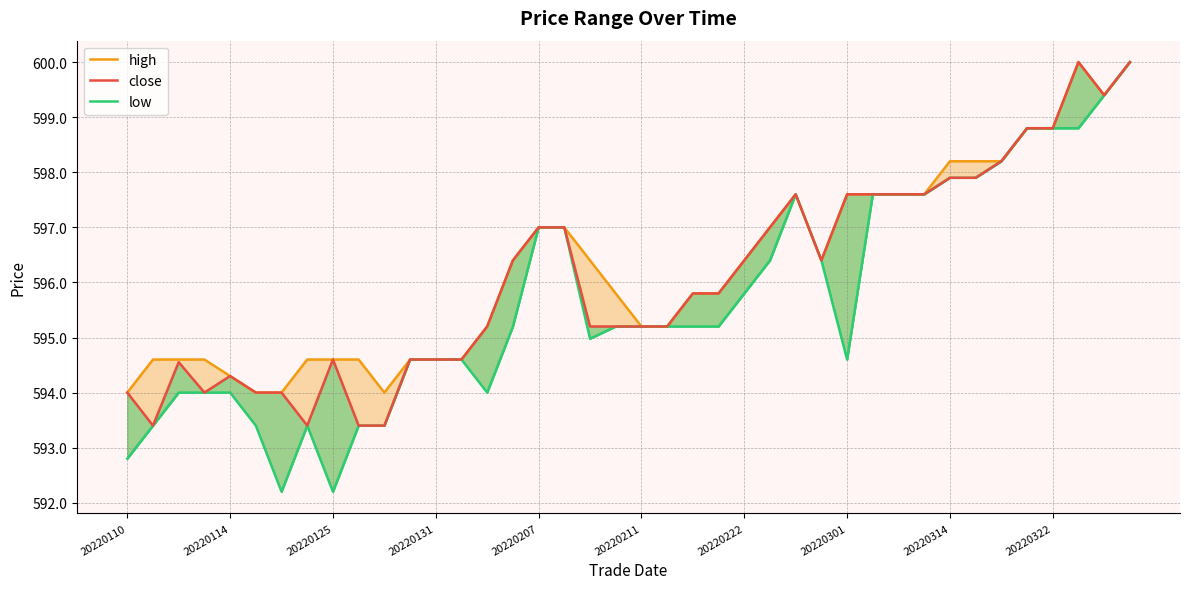

How many data points in high are above 596?

20